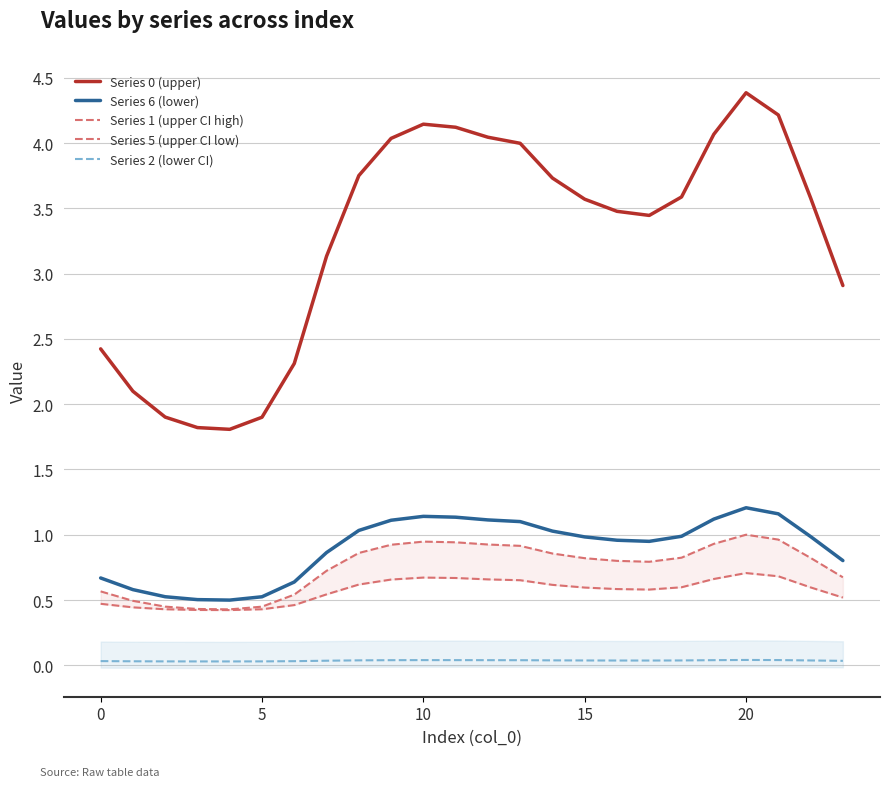

Is it true that Series 0 (upper) equals 2.4 at 0?

True